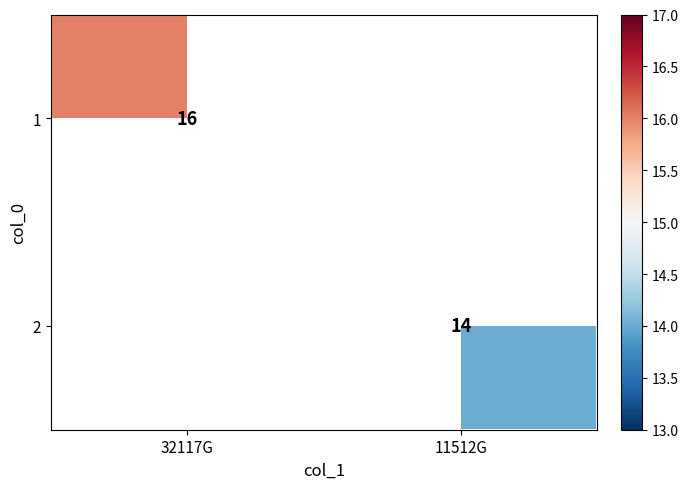

At how many categories does at least one series exceed 15?

1